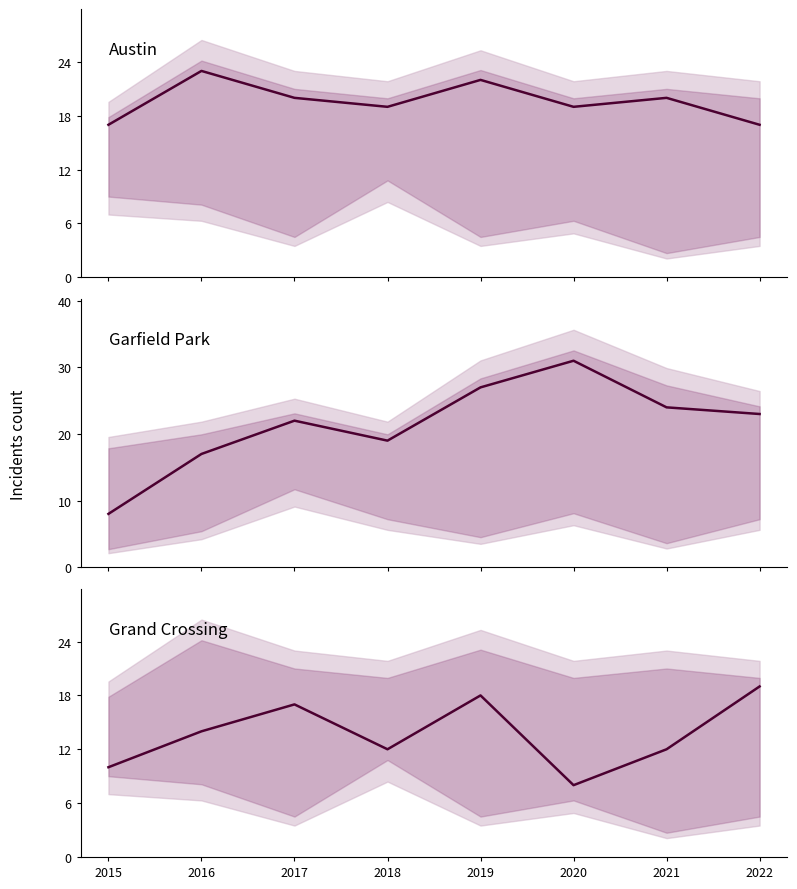

True or false: Grand Crossing and Austin intersect in this chart.

True